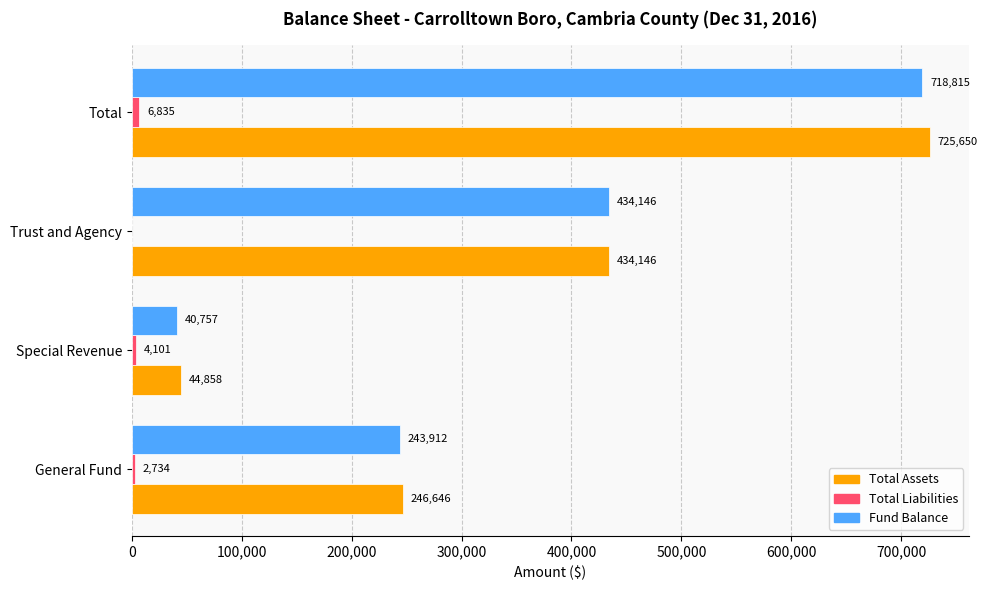

How many categories are shown in the chart?

4